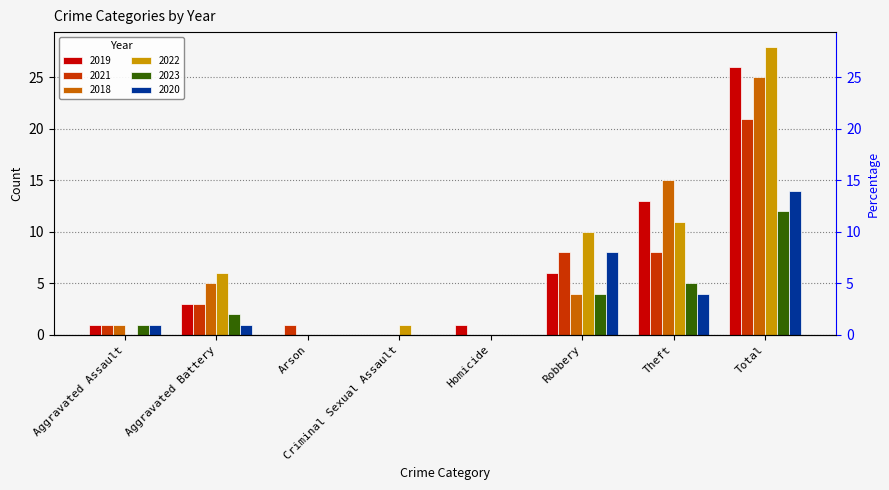

Is it true that 2023 equals 2 at Aggravated Battery?

True